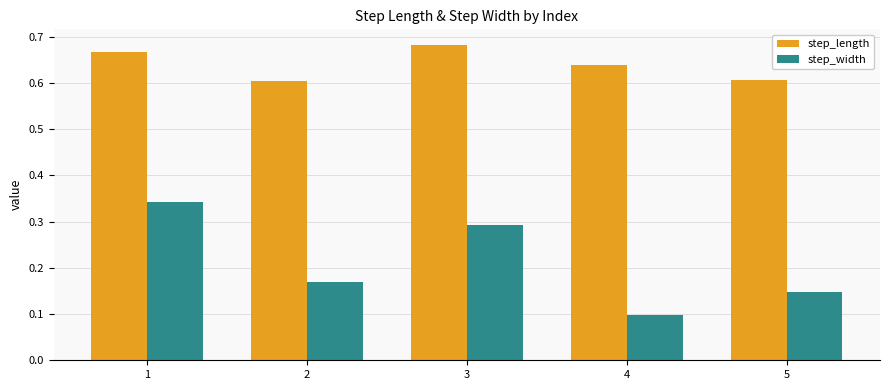

True or false: step_length has a value of 0.3 at 4.

False